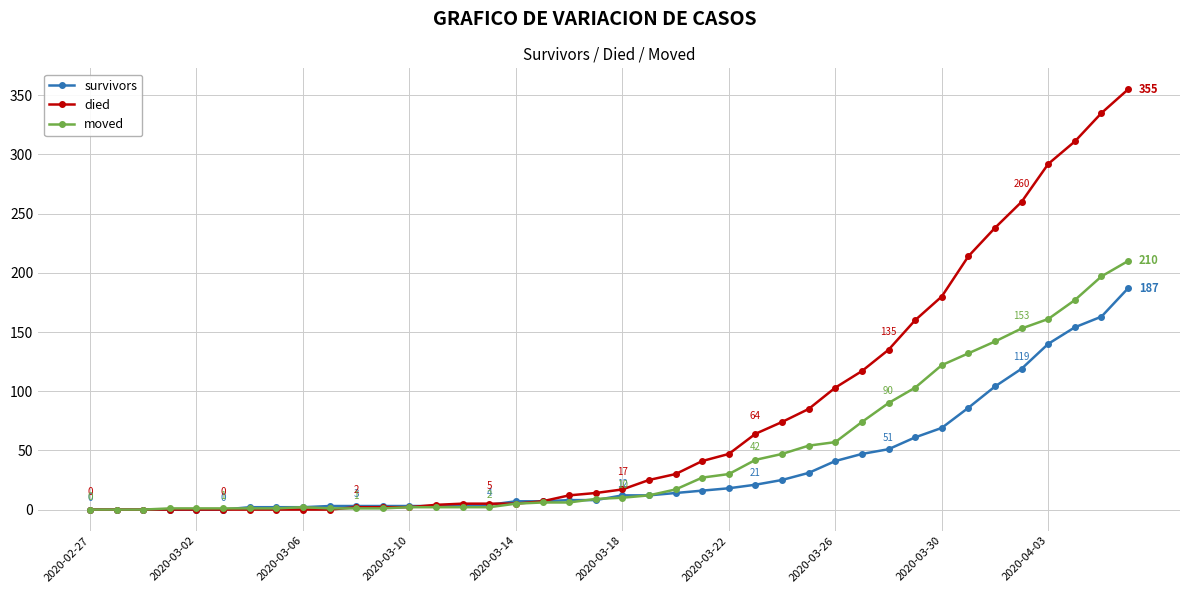

List the series in order of their peak value, lowest first.

survivors, moved, died